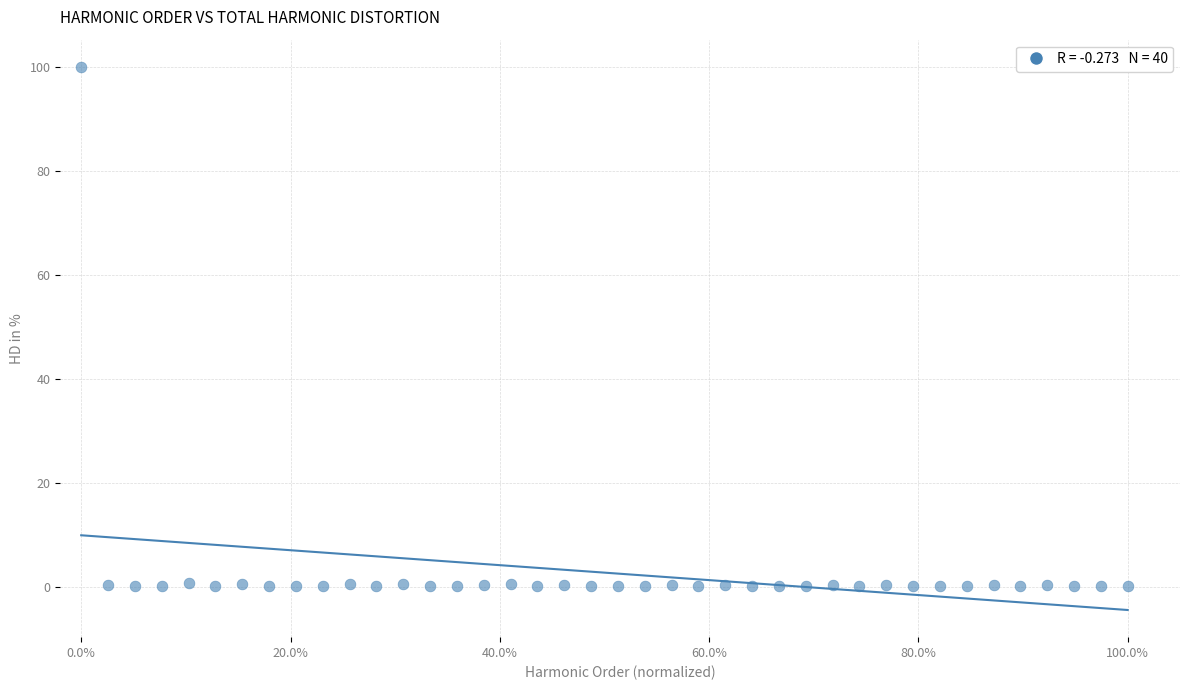

What is the range of X values (max minus min)?

1.0